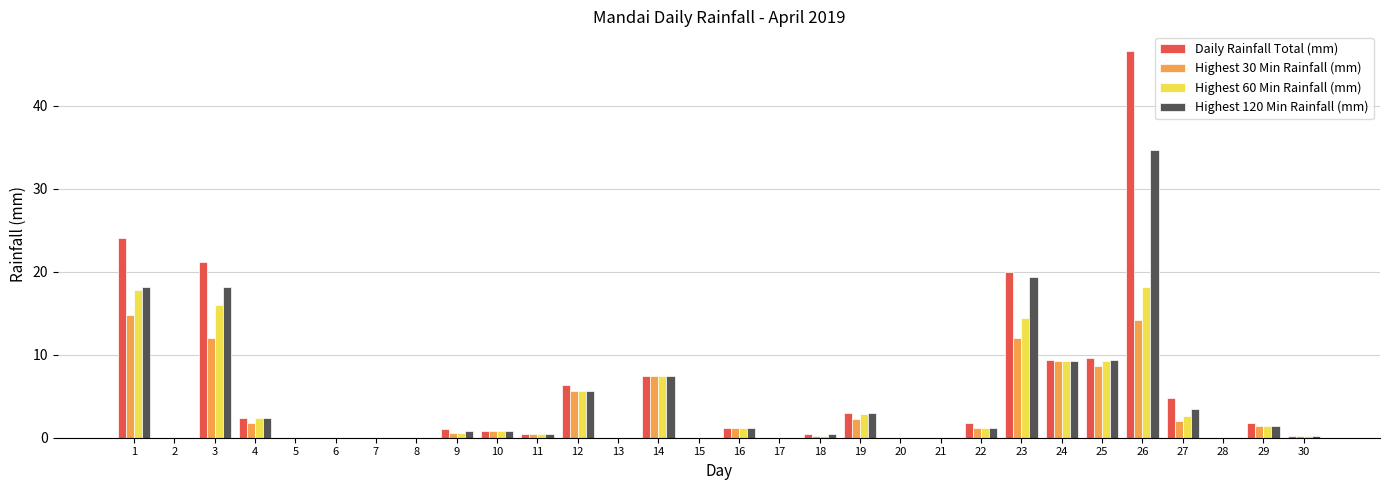

How many series are shown in this chart?

4